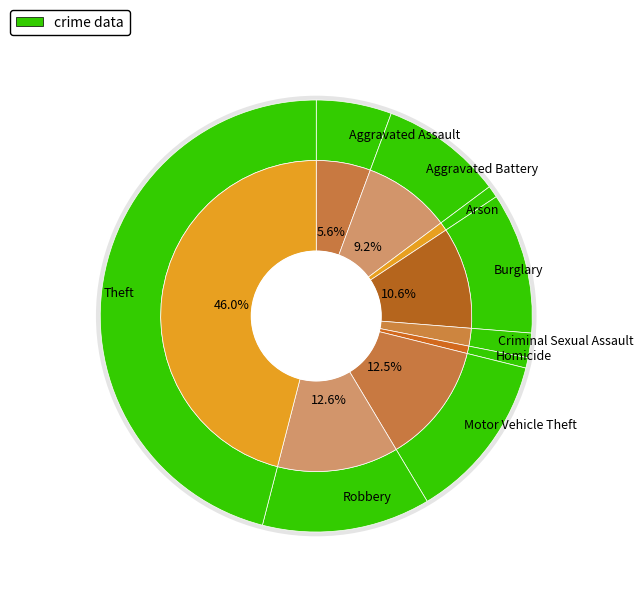

Count the number of slices in the pie.

9